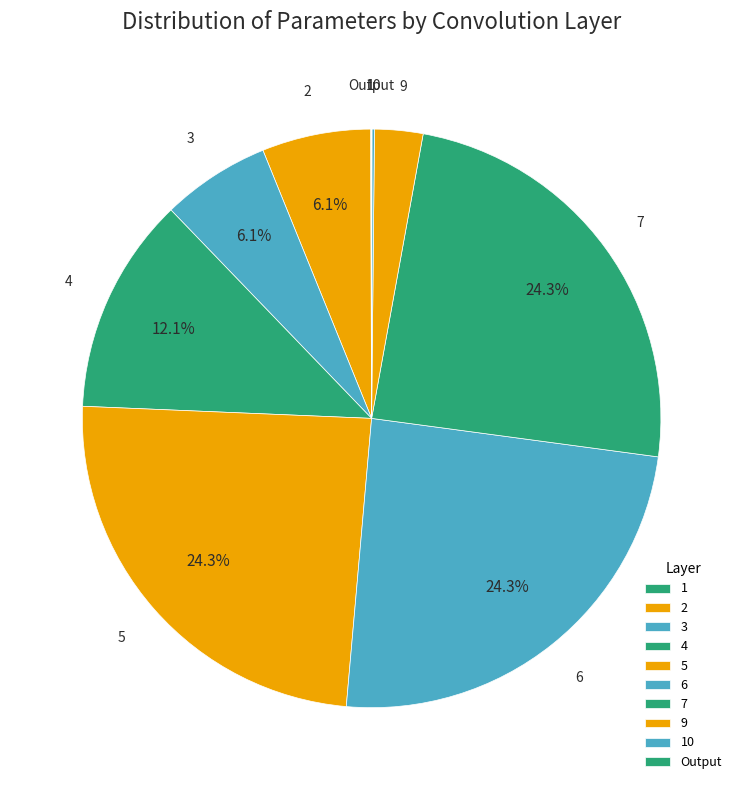

To the nearest percent, what is the combined percentage of 2 and 7?

30%